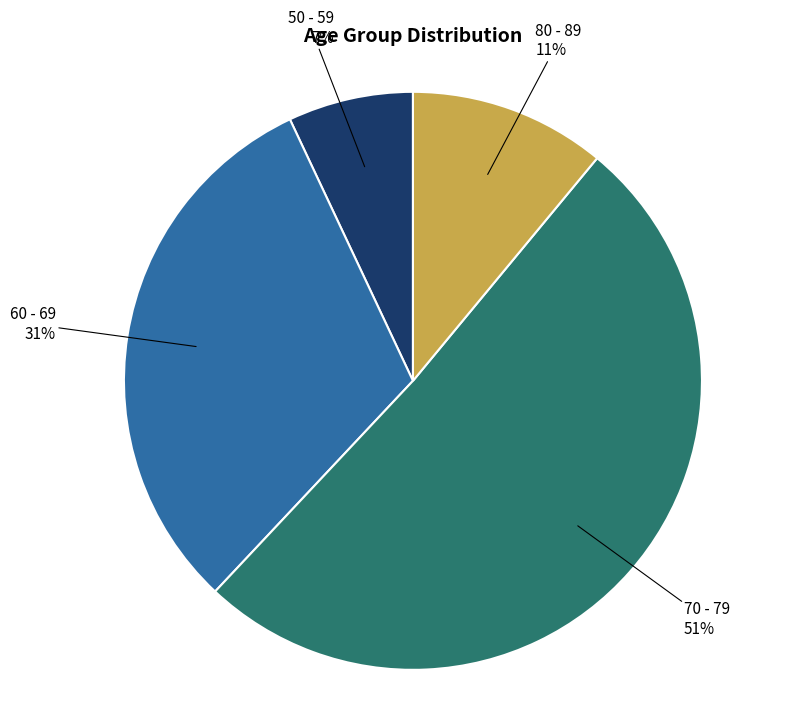

Does any single category account for the majority?

Yes